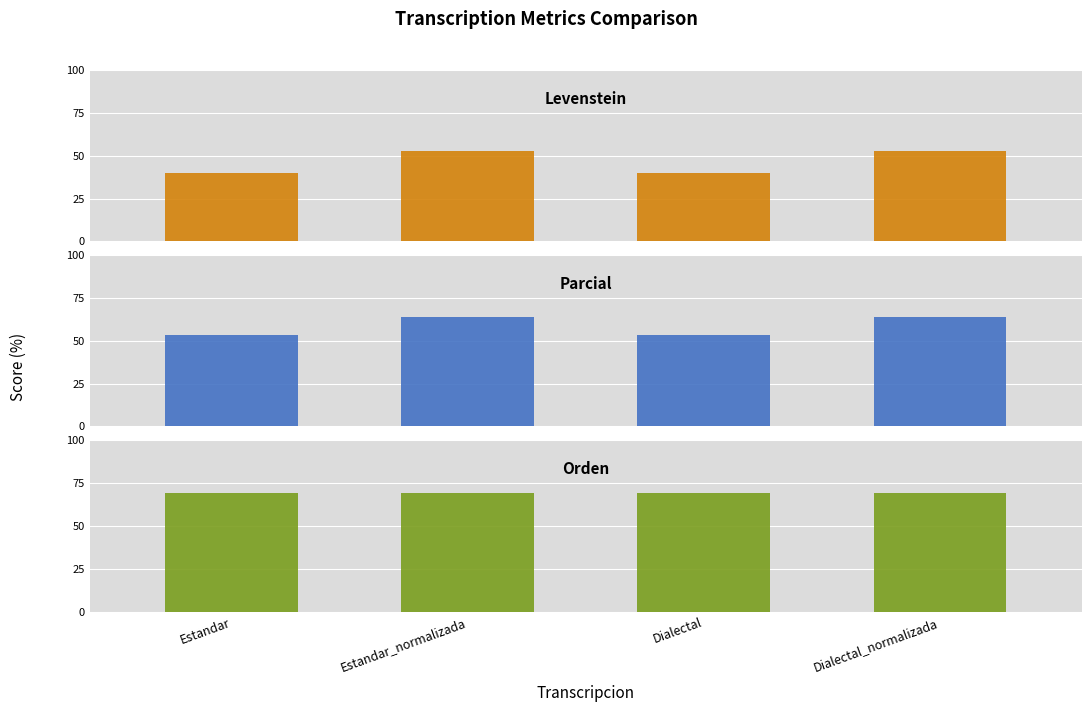

What is the average value of the Orden series?

69.0